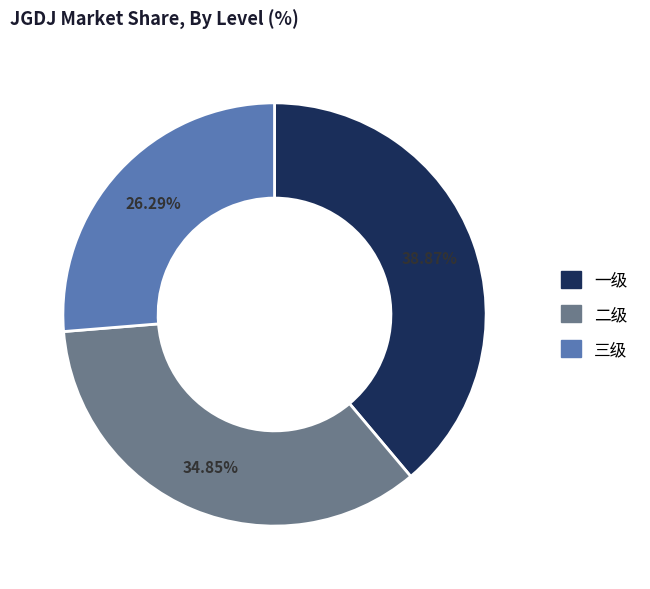

Is it true that 二级 is 45% of the pie?

False